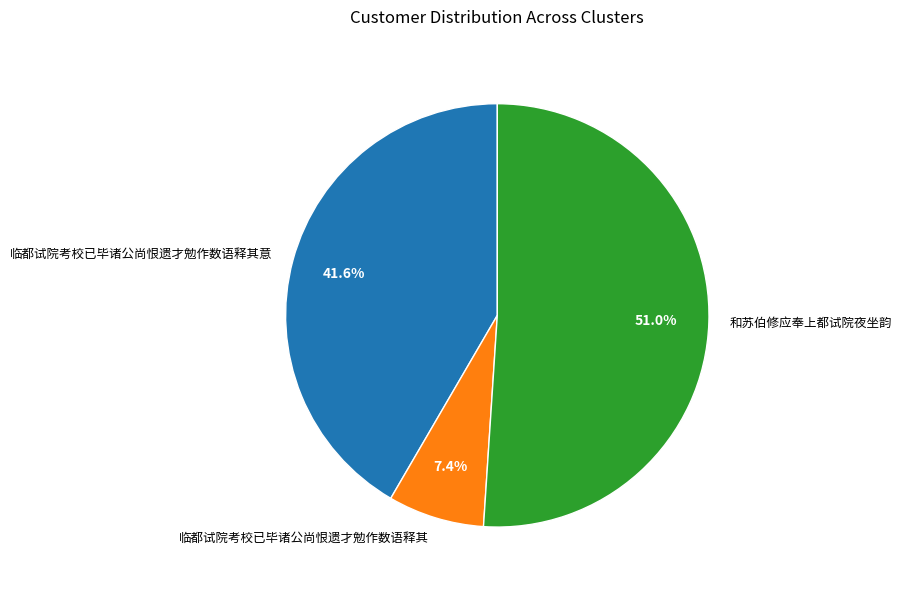

Count the number of slices in the pie.

3